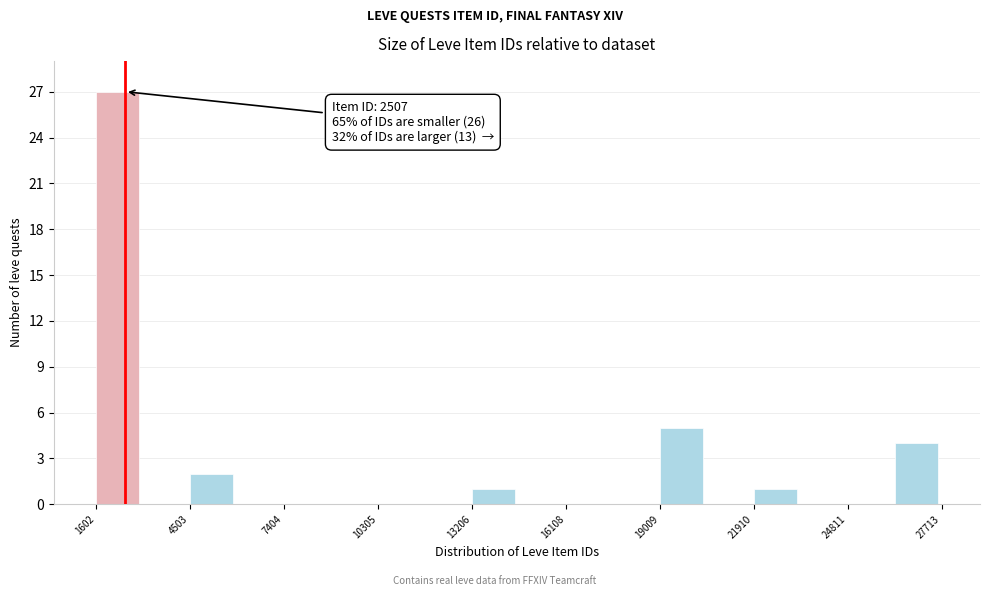

Around what value on the x-axis is the tallest bar? Give the approximate position of its centre, as read against the axis.

2500